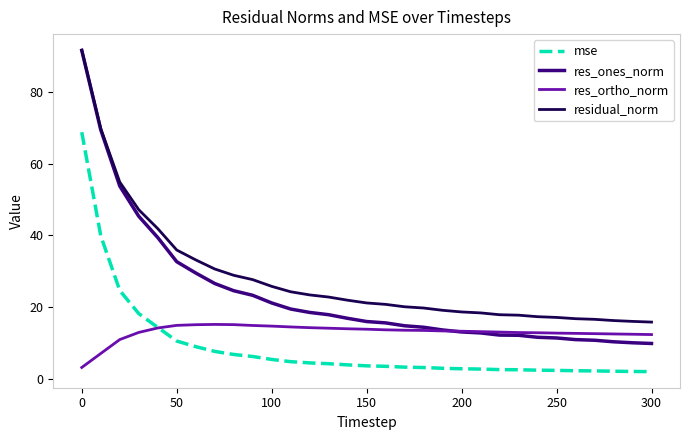

Which series has the largest range (max minus min)?

res_ones_norm